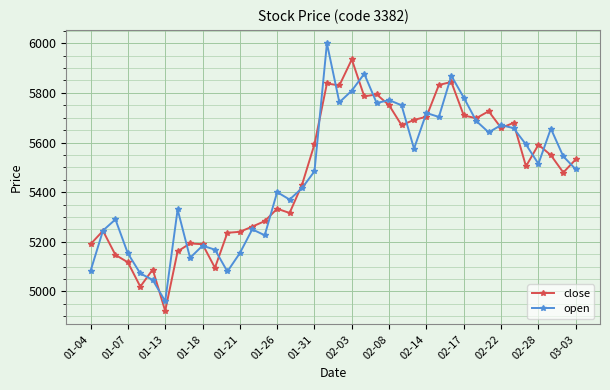

What are all the series names shown in the legend?

close, open